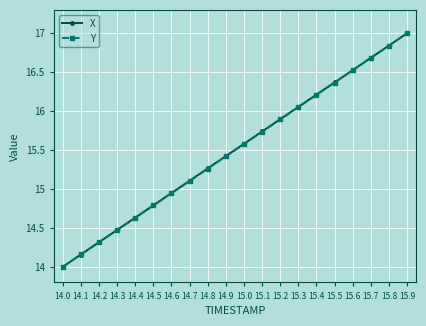

List the labels in order of X value, largest first.

15.9, 15.8, 15.7, 15.6, 15.5, 15.4, 15.3, 15.2, 15.1, 15.0, 14.9, 14.8, 14.7, 14.6, 14.5, 14.4, 14.3, 14.2, 14.1, 14.0